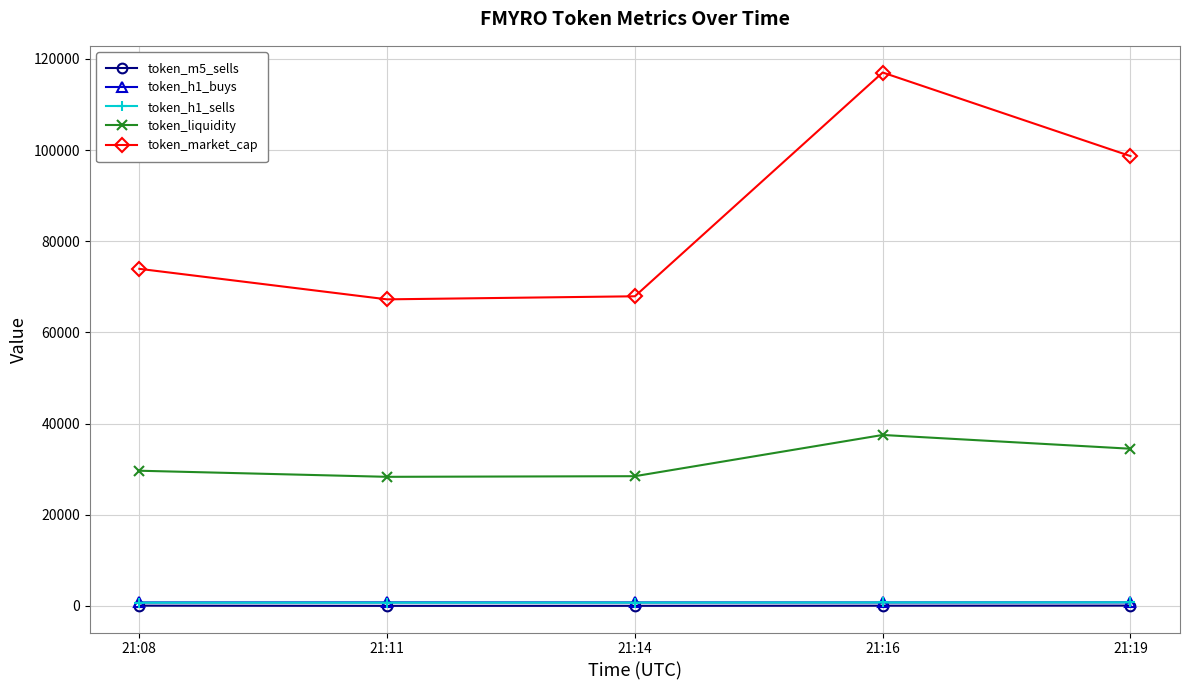

Which series changed the most between 21:14 and 21:19?

token_market_cap